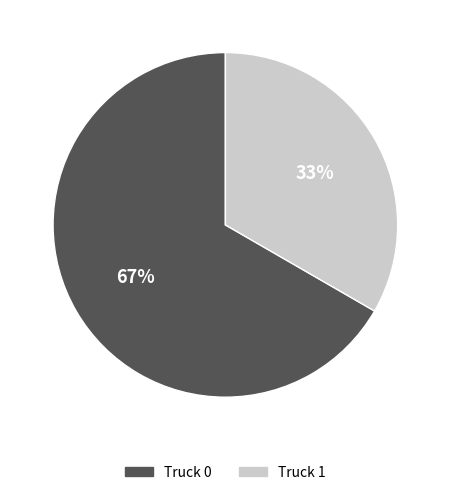

How many slices are in this pie chart?

2